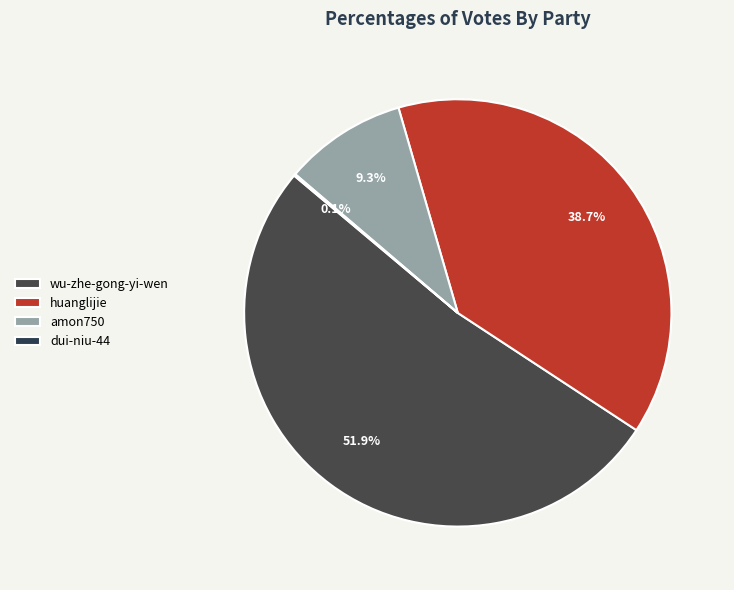

How many segments does this pie chart have?

4